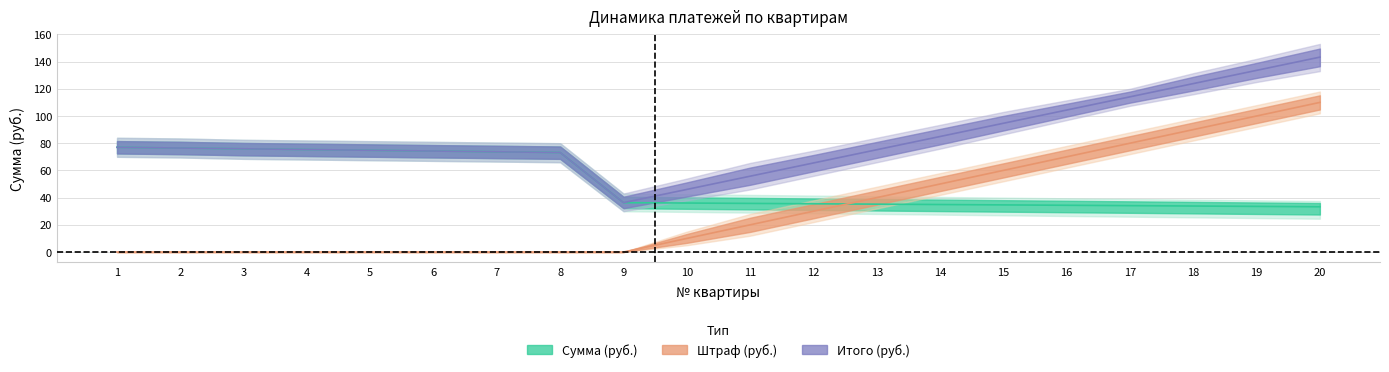

Which series has the largest total across all categories?

Итого (руб.)